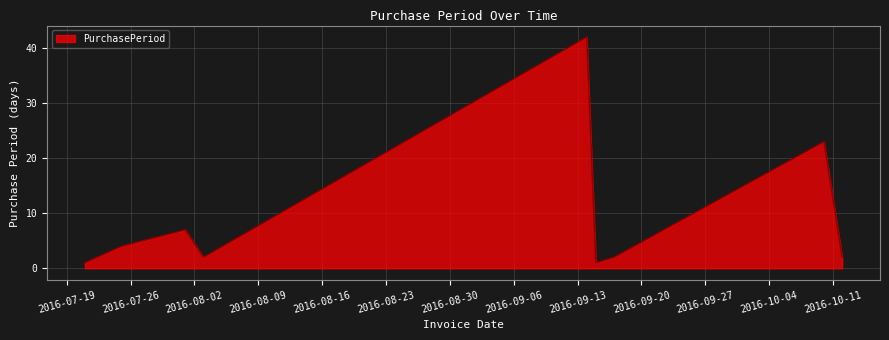

What is the greatest value displayed?

42